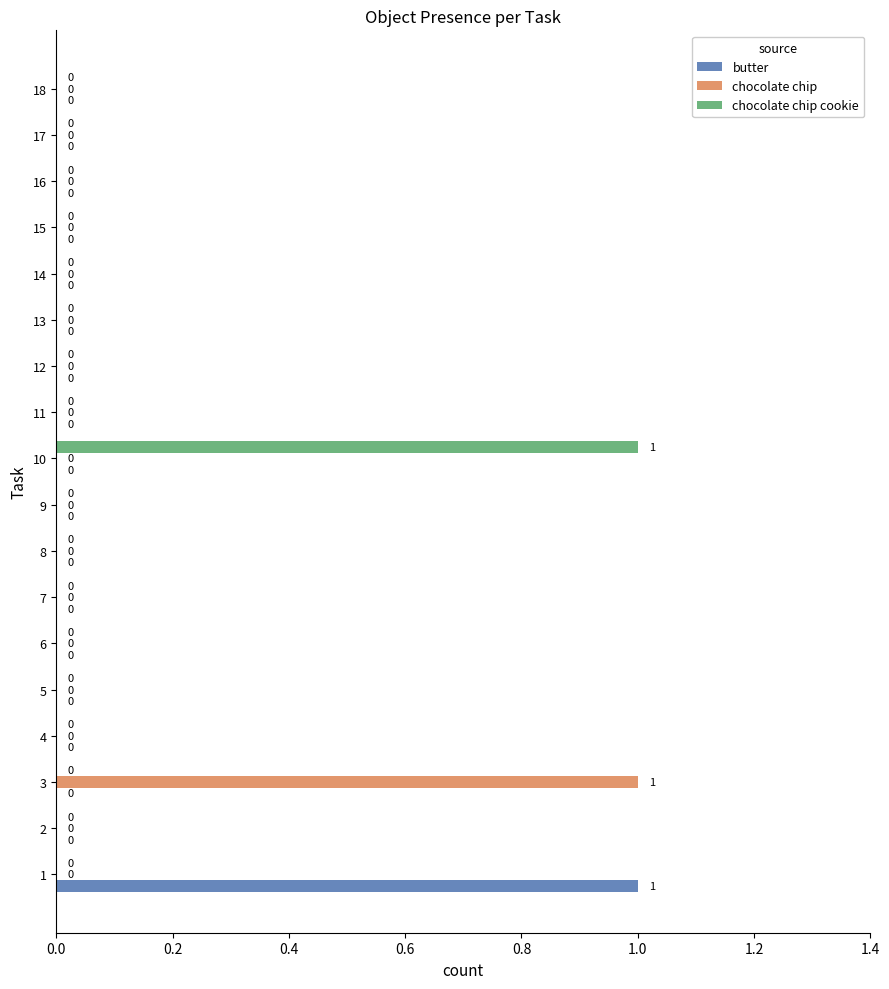

At which label does chocolate chip cookie reach its peak?

10